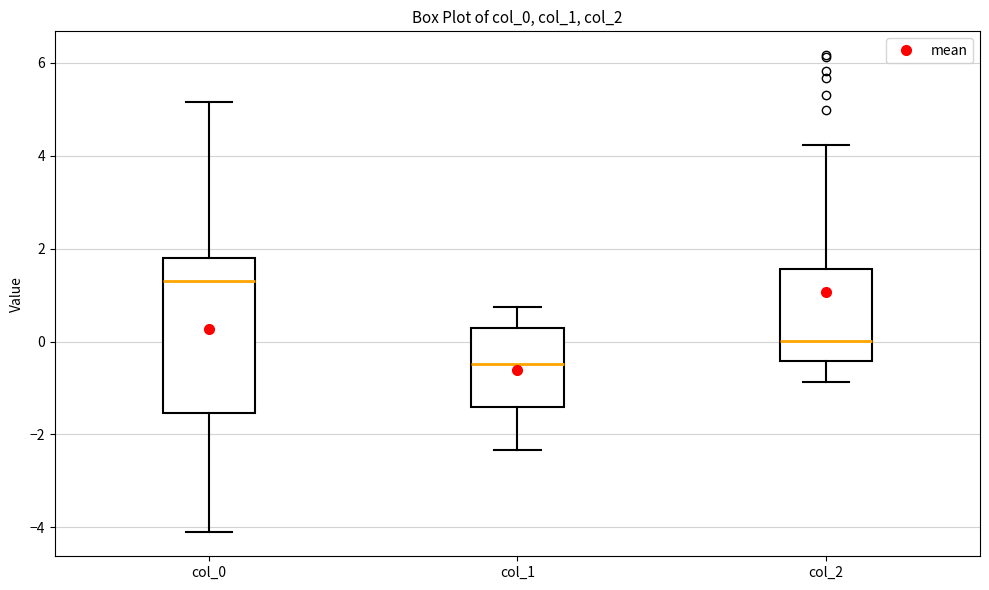

Which box has the lowest median line?

col_1